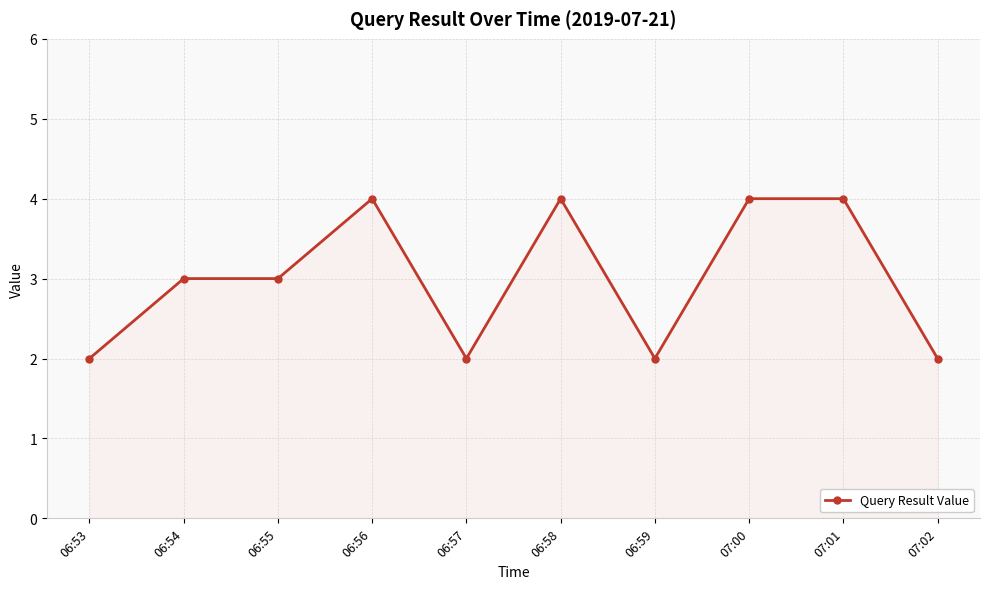

How many data points does each series have?

10